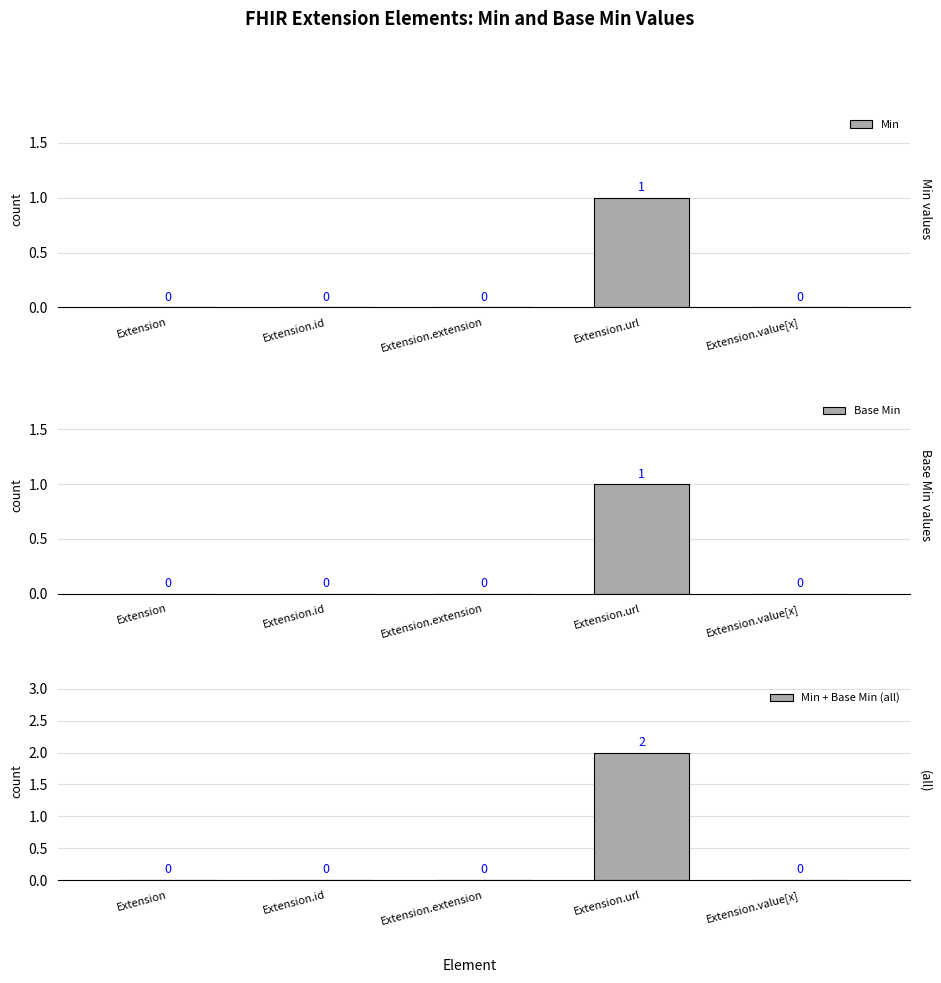

Reading left to right, extract all data points from this chart.

Min: Extension=0	Extension.id=0	Extension.extension=0	Extension.url=1	Extension.value[x]=0
Base Min: Extension=0	Extension.id=0	Extension.extension=0	Extension.url=1	Extension.value[x]=0
Min + Base Min (all): Extension=0	Extension.id=0	Extension.extension=0	Extension.url=2	Extension.value[x]=0